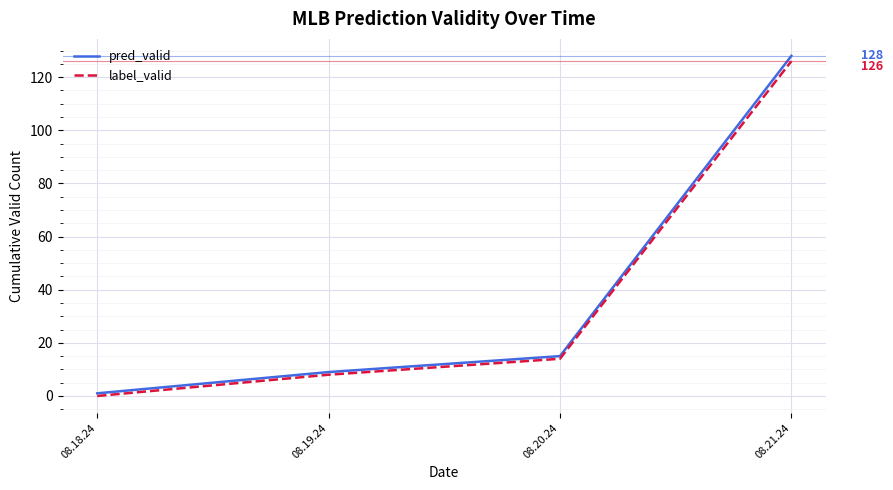

List the labels in order of pred_valid value, largest first.

08.21.24, 08.20.24, 08.19.24, 08.18.24